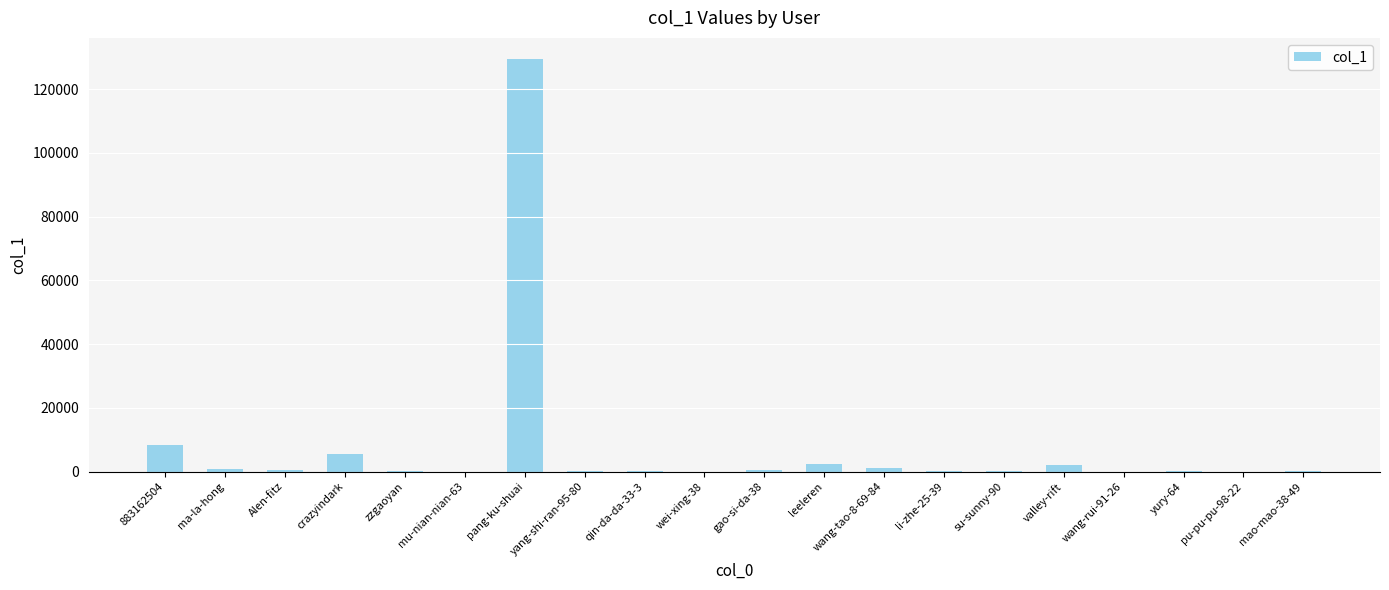

What is the sum of all values?

152180